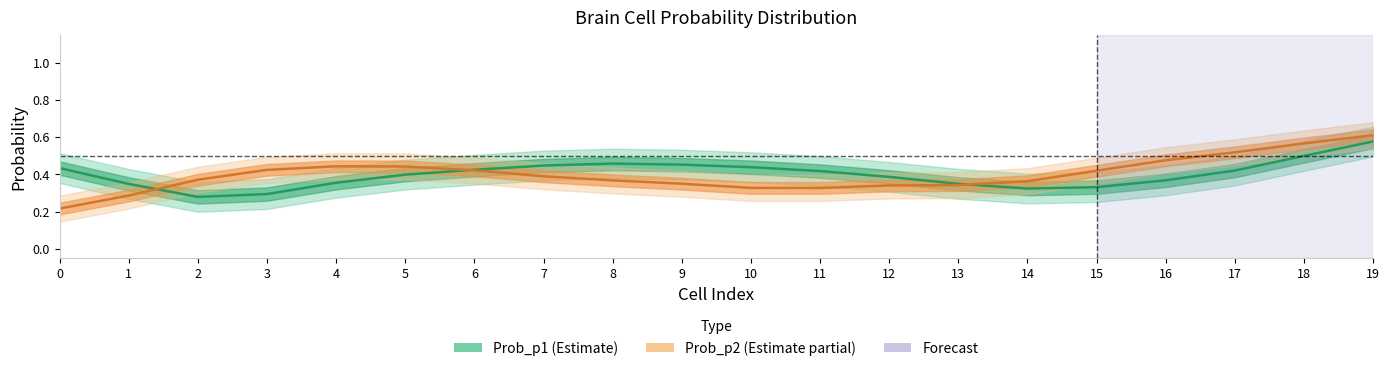

The Prob_p2 series shows 0.5 at 17. True or false?

True